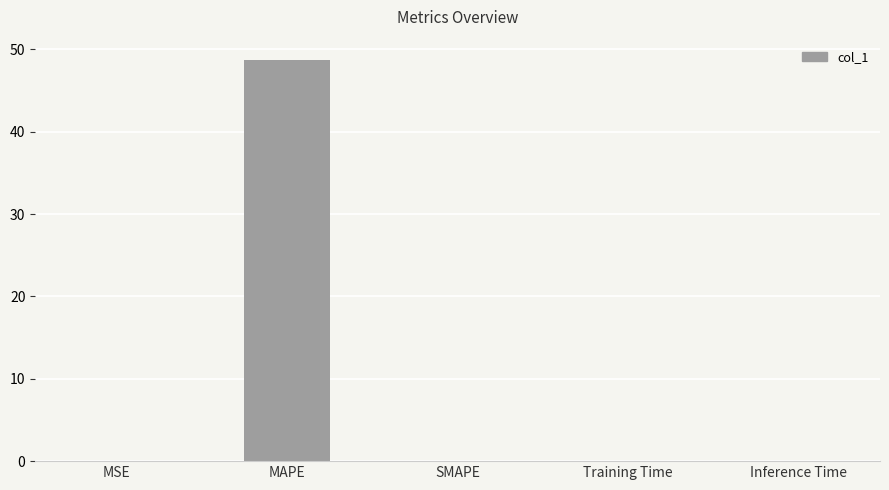

Are the bars grouped side by side (vs. stacked)?

No